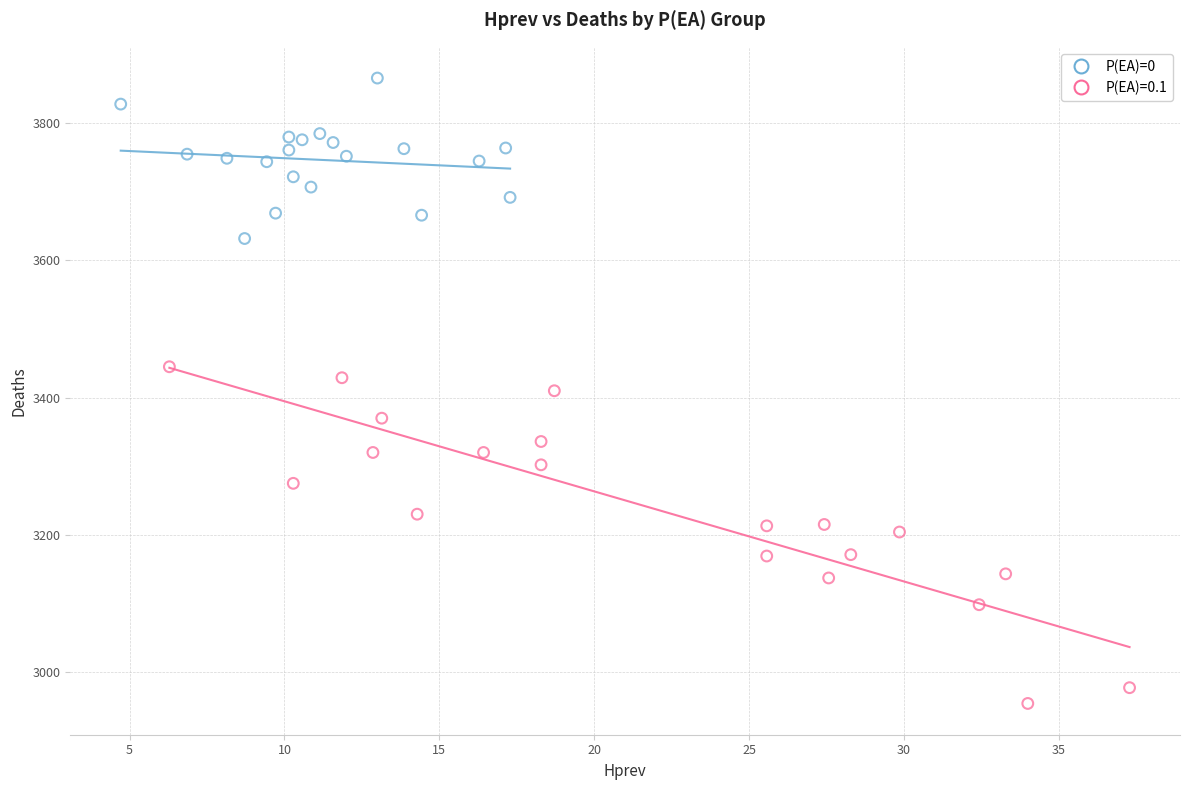

Which series contains the lowest Y value?

P(EA)=0.1